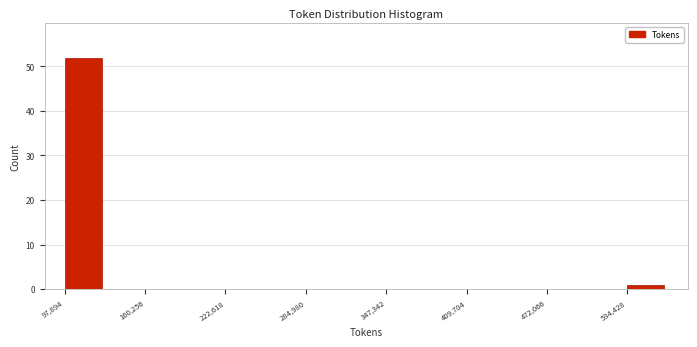

Around what value on the x-axis is the tallest bar? Give the approximate position of its centre, as read against the axis.

110000